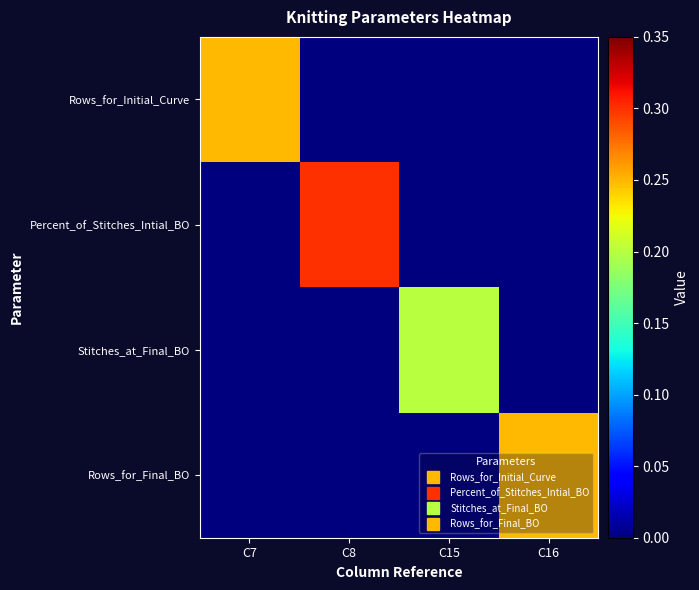

How many categories are shown in the chart?

4